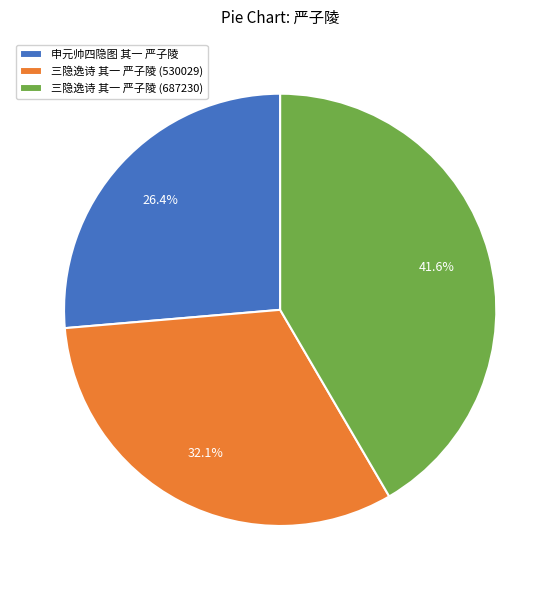

The 三隐逸诗 其一 严子陵 (687230) slice represents 42% of the pie. True or false?

True